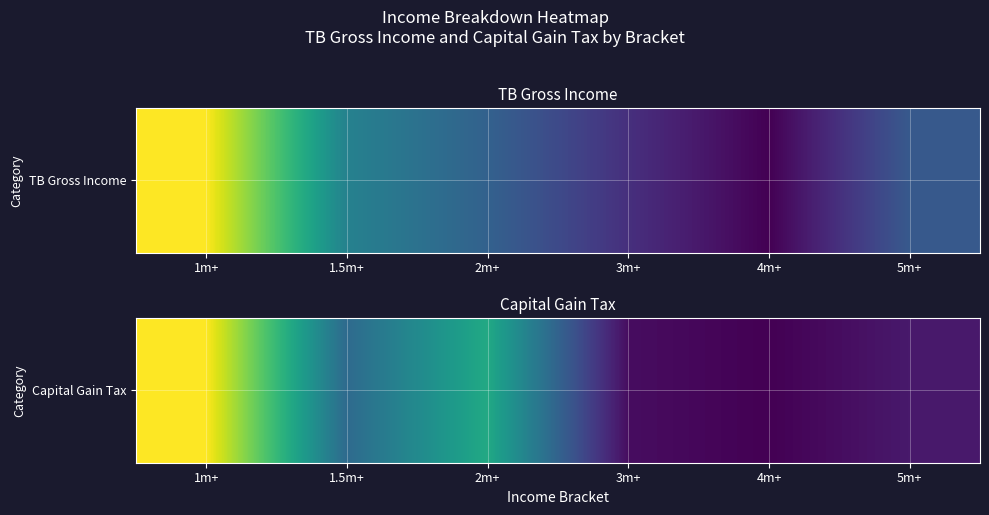

Which has a higher value, 1.5m+ or 4m+?

1.5m+